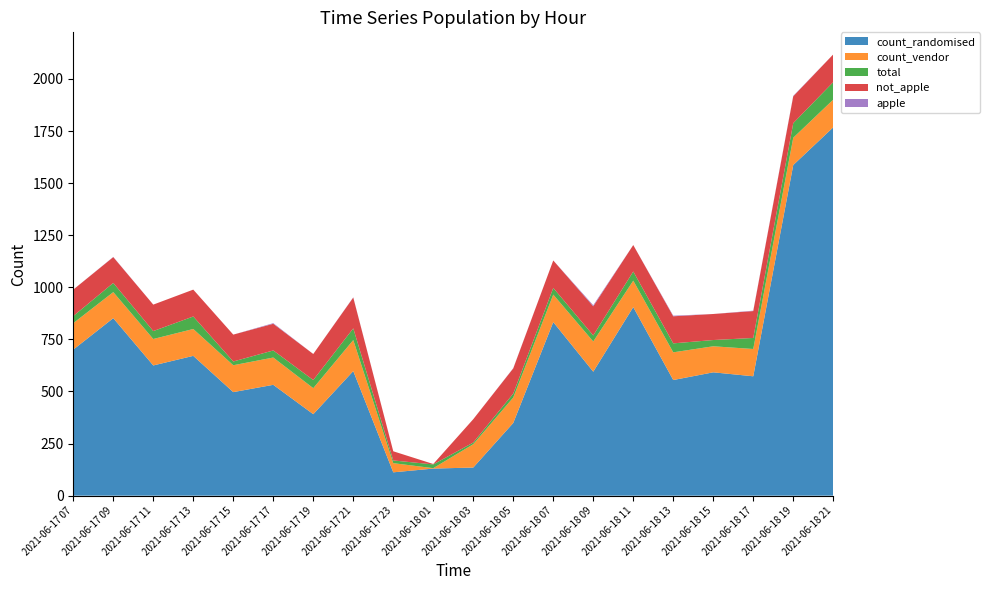

Reading left to right, transcribe all the data shown in this chart.

count_randomised: 2021-06-17 07=701	2021-06-17 09=852	2021-06-17 11=625	2021-06-17 13=671	2021-06-17 15=497	2021-06-17 17=532	2021-06-17 19=391	2021-06-17 21=598	2021-06-17 23=112	2021-06-18 01=130	2021-06-18 03=135	2021-06-18 05=349	2021-06-18 07=833	2021-06-18 09=595	2021-06-18 11=905	2021-06-18 13=555	2021-06-18 15=592	2021-06-18 17=573	2021-06-18 19=1587	2021-06-18 21=1768
count_vendor: 2021-06-17 07=127	2021-06-17 09=125	2021-06-17 11=127	2021-06-17 13=129	2021-06-17 15=129	2021-06-17 17=131	2021-06-17 19=125	2021-06-17 21=149	2021-06-17 23=44	2021-06-18 01=2	2021-06-18 03=112	2021-06-18 05=122	2021-06-18 07=132	2021-06-18 09=145	2021-06-18 11=127	2021-06-18 13=133	2021-06-18 15=125	2021-06-18 17=131	2021-06-18 19=131	2021-06-18 21=133
total: 2021-06-17 07=34	2021-06-17 09=44	2021-06-17 11=38	2021-06-17 13=60	2021-06-17 15=18	2021-06-17 17=34	2021-06-17 19=39	2021-06-17 21=56	2021-06-17 23=13	2021-06-18 01=18	2021-06-18 03=8	2021-06-18 05=19	2021-06-18 07=32	2021-06-18 09=29	2021-06-18 11=44	2021-06-18 13=43	2021-06-18 15=30	2021-06-18 17=53	2021-06-18 19=70	2021-06-18 21=84
not_apple: 2021-06-17 07=127	2021-06-17 09=124	2021-06-17 11=127	2021-06-17 13=129	2021-06-17 15=129	2021-06-17 17=128	2021-06-17 19=125	2021-06-17 21=148	2021-06-17 23=44	2021-06-18 01=2	2021-06-18 03=112	2021-06-18 05=121	2021-06-18 07=132	2021-06-18 09=140	2021-06-18 11=127	2021-06-18 13=130	2021-06-18 15=125	2021-06-18 17=129	2021-06-18 19=129	2021-06-18 21=133
apple: 2021-06-17 07=0	2021-06-17 09=1	2021-06-17 11=0	2021-06-17 13=0	2021-06-17 15=0	2021-06-17 17=3	2021-06-17 19=0	2021-06-17 21=1	2021-06-17 23=0	2021-06-18 01=0	2021-06-18 03=0	2021-06-18 05=1	2021-06-18 07=0	2021-06-18 09=5	2021-06-18 11=0	2021-06-18 13=3	2021-06-18 15=0	2021-06-18 17=2	2021-06-18 19=2	2021-06-18 21=0